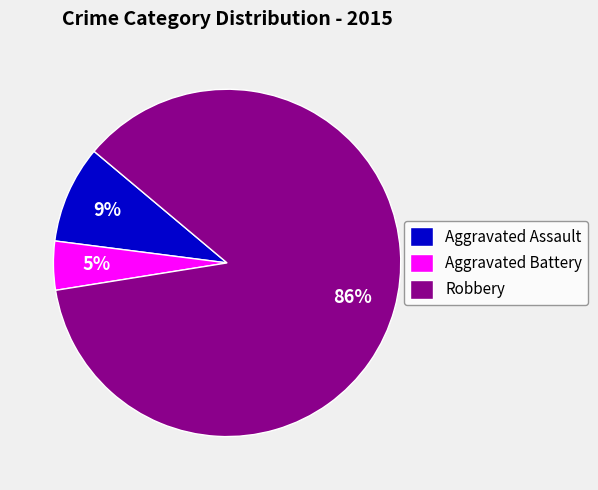

To the nearest percent, what is the average slice percentage?

33%